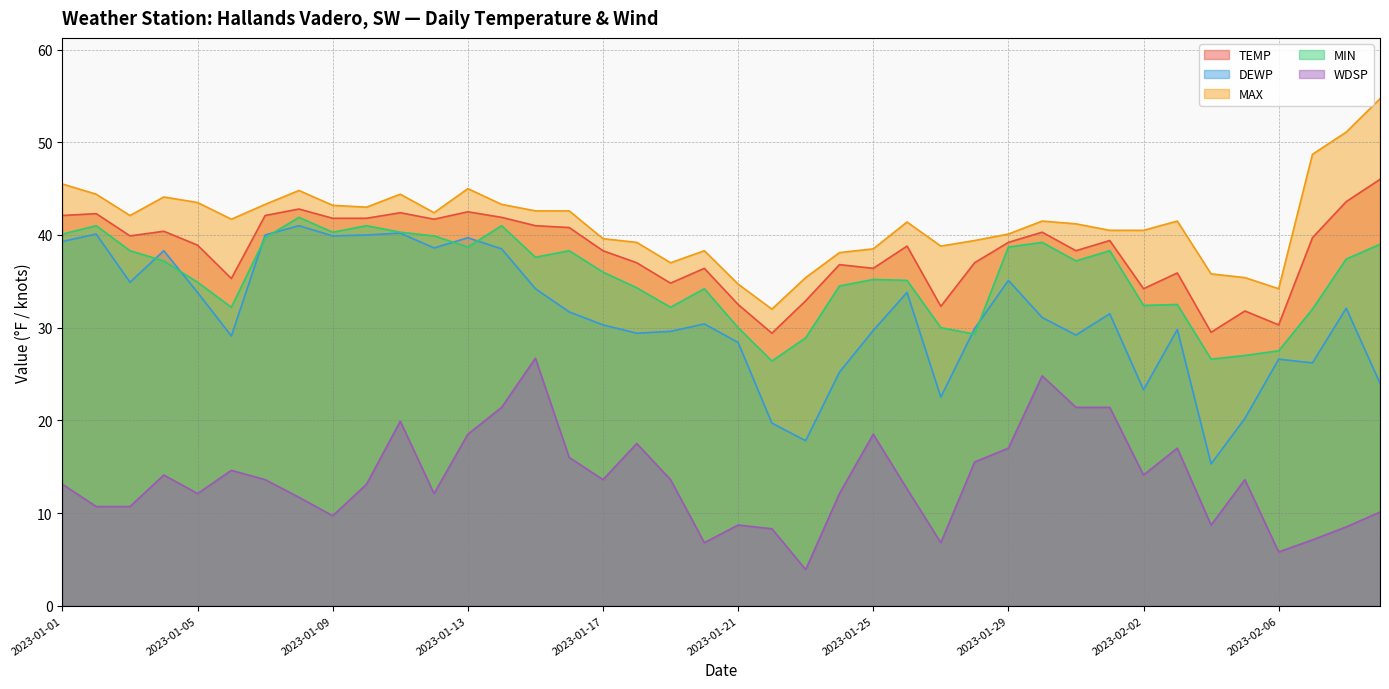

What is the label of the 29th point from the right?

2023-01-12